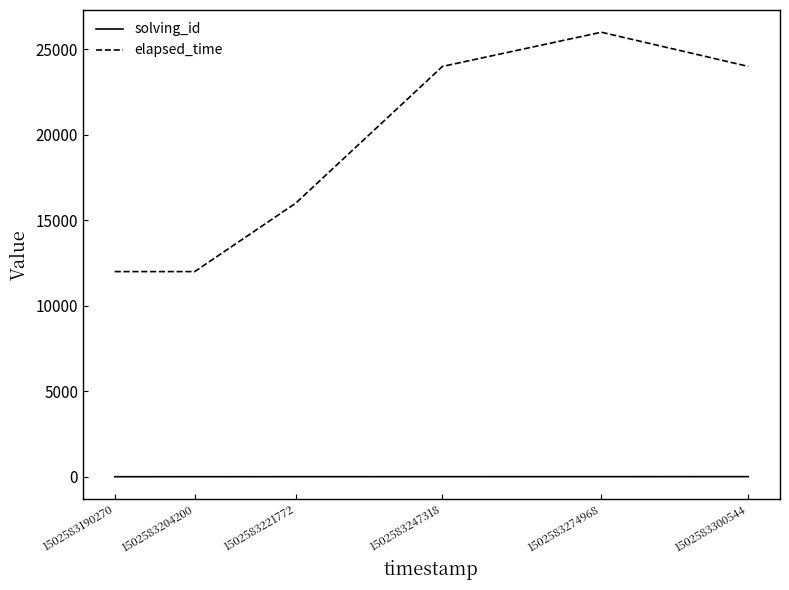

What are all the series names shown in the legend?

solving_id, elapsed_time